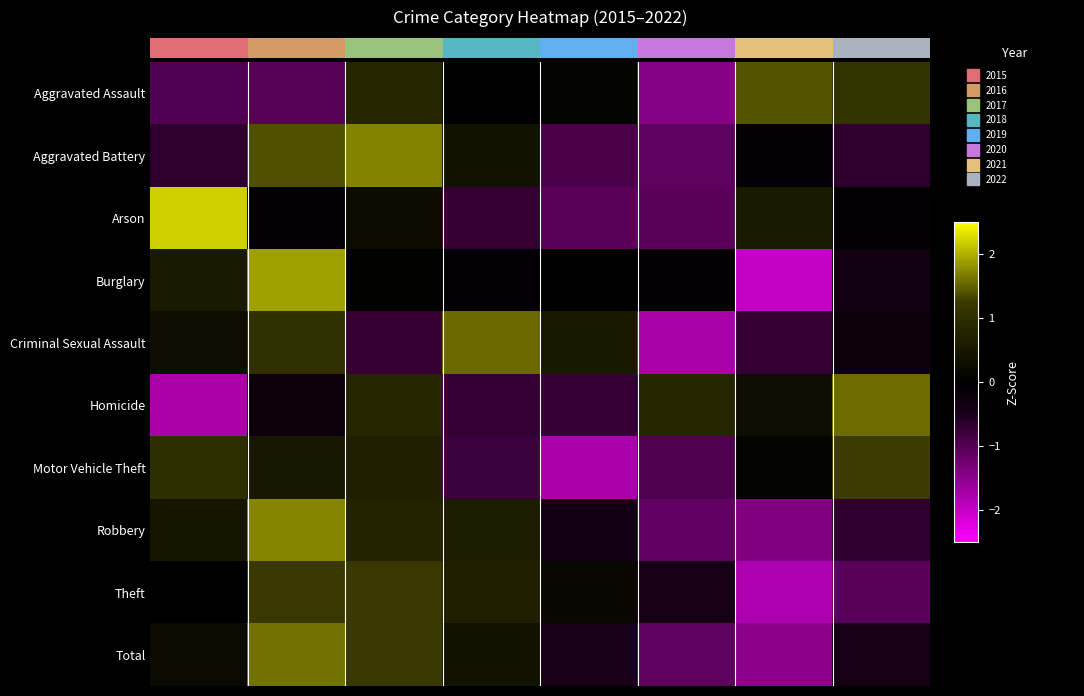

At 2015, list the series in order from largest to smallest.

Arson, Motor Vehicle Theft, Burglary, Robbery, Criminal Sexual Assault, Total, Theft, Aggravated Battery, Aggravated Assault, Homicide